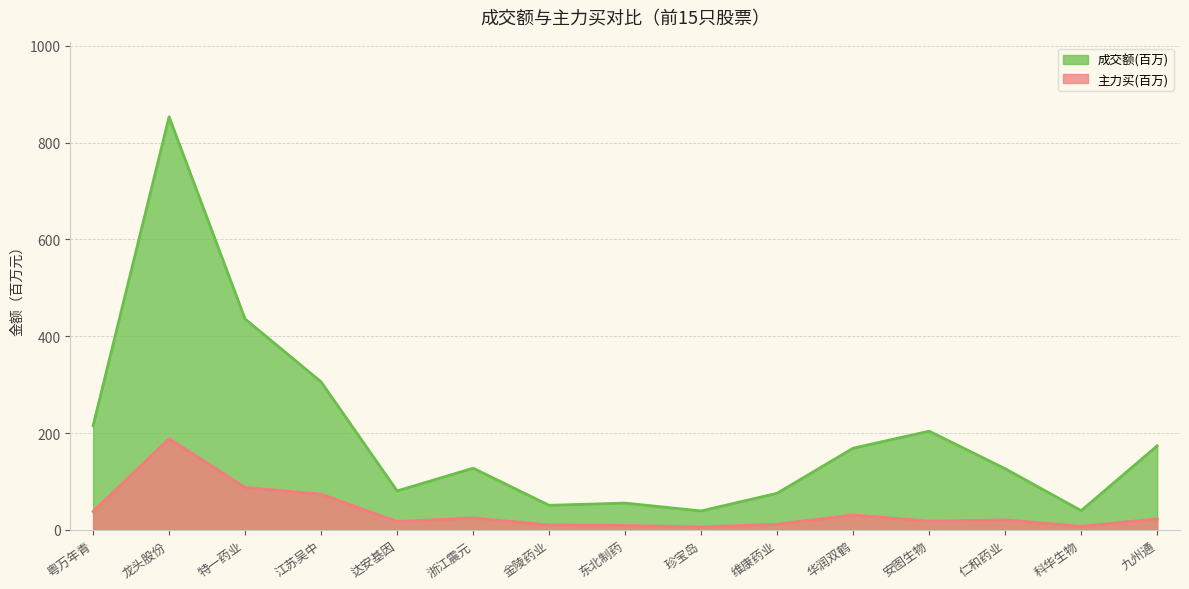

Rank the categories by 成交额 value from lowest to highest.

珍宝岛, 科华生物, 金陵药业, 东北制药, 维康药业, 达安基因, 仁和药业, 浙江震元, 华润双鹤, 九州通, 安图生物, 粤万年青, 江苏吴中, 特一药业, 龙头股份